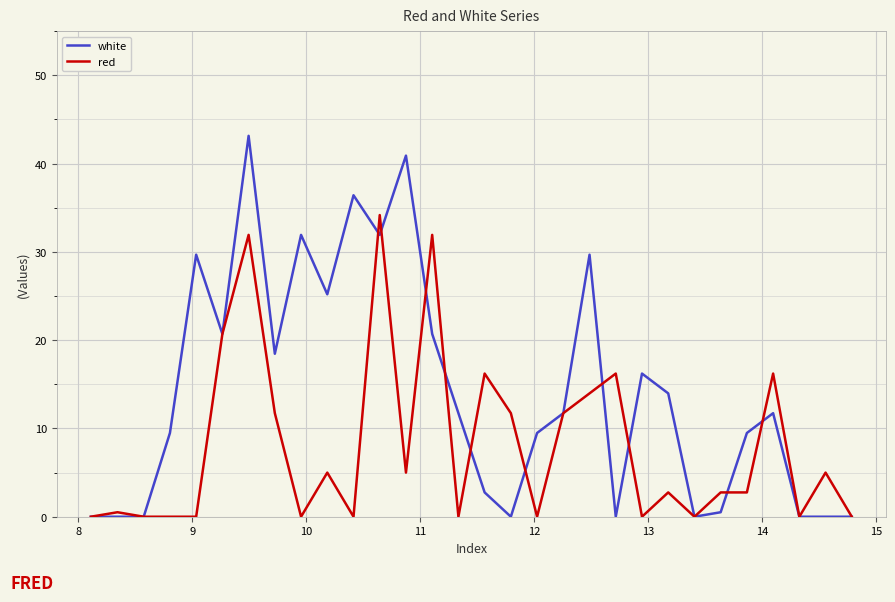

Which series has the largest range (max minus min)?

white